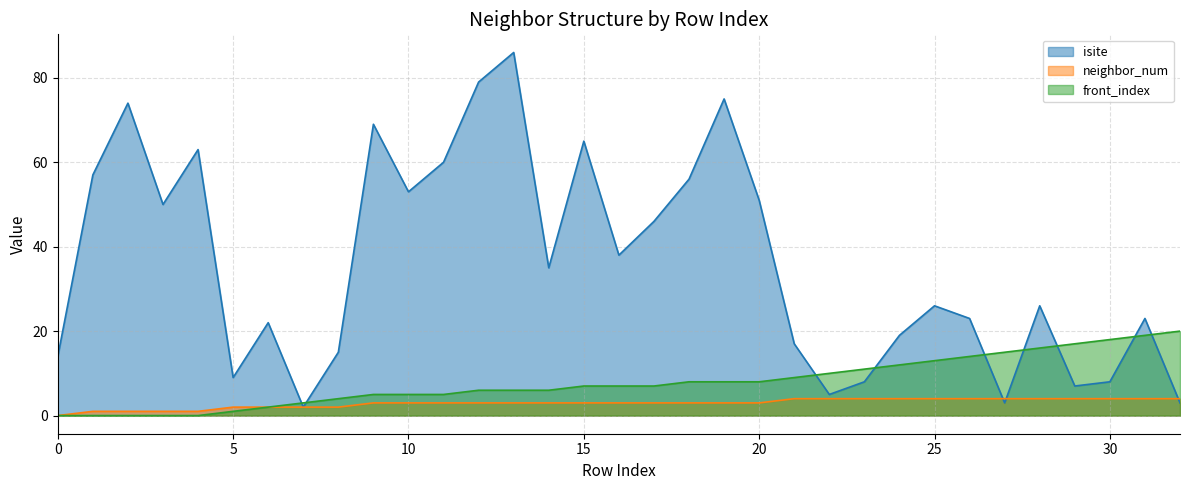

At which category does the chart reach its peak across all series?

13